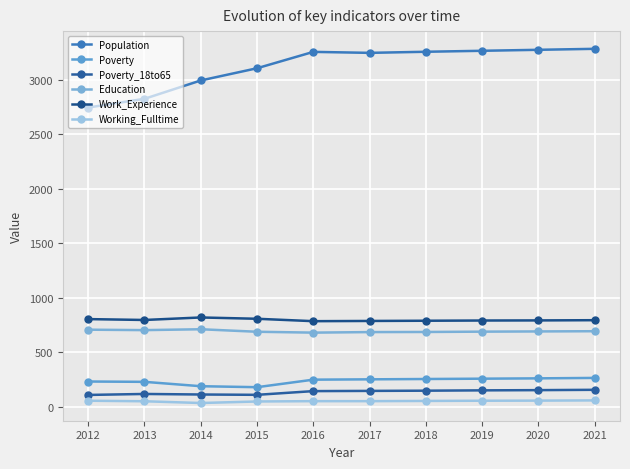

Count the number of categories in the chart.

10